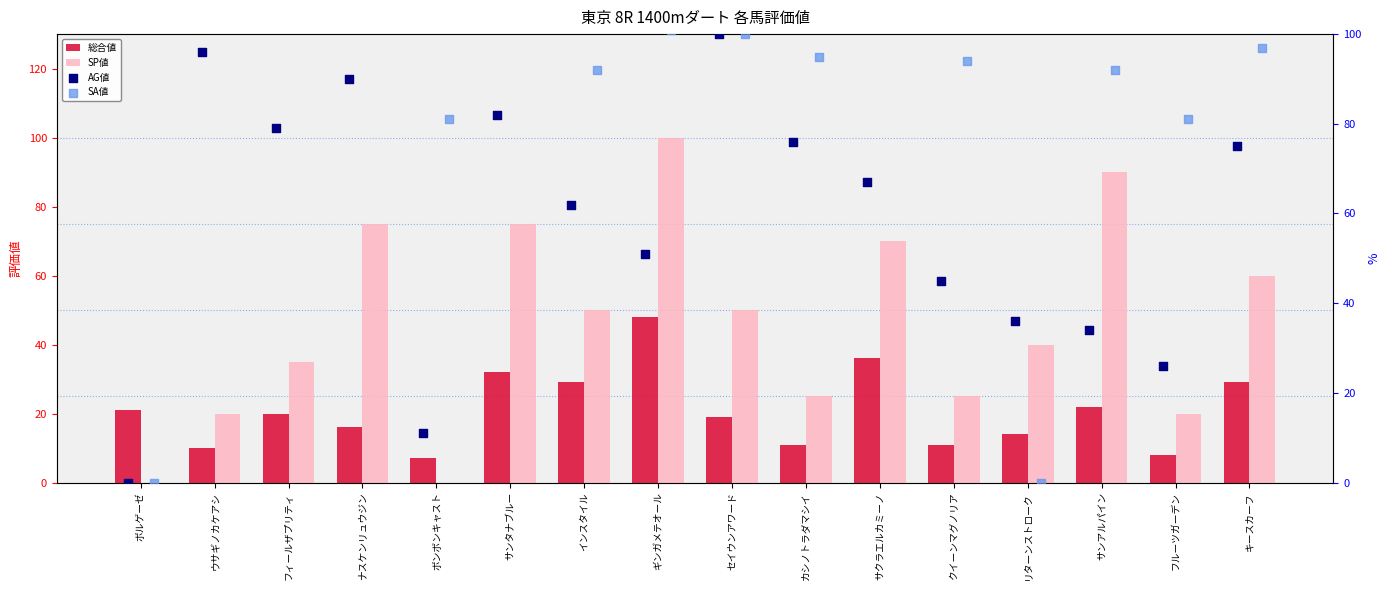

At how many categories does at least one series exceed 13?

16